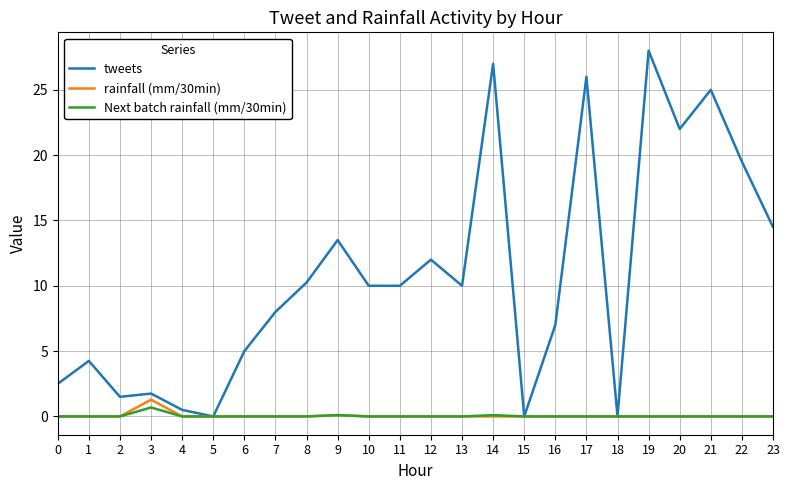

How many lines are shown in the chart?

3